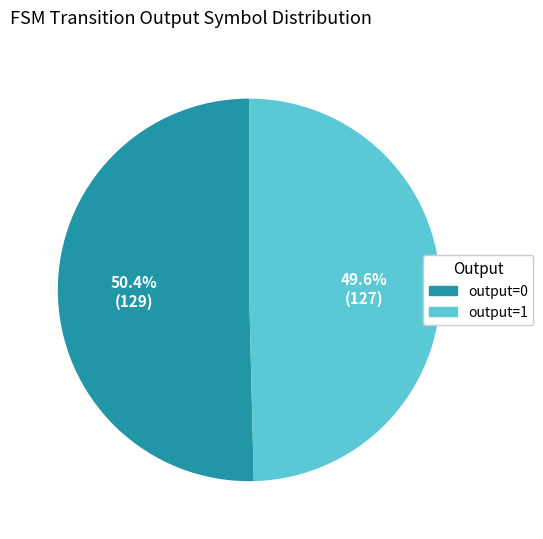

What portion of the pie excludes output=0?

49.6%